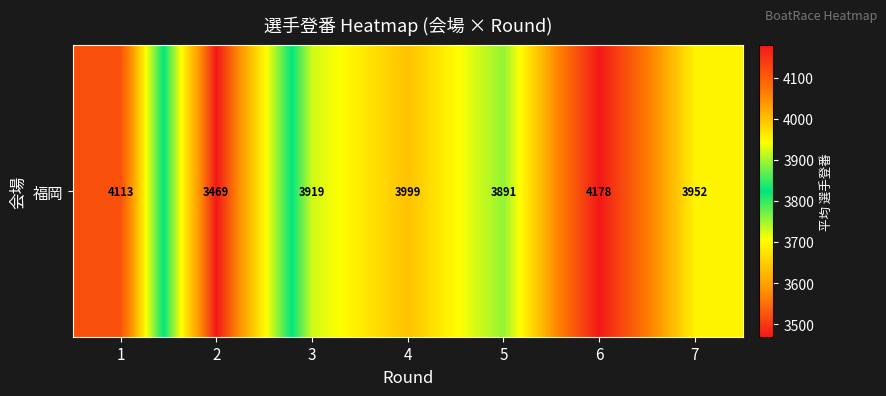

At which label does the data first exceed 3952?

1